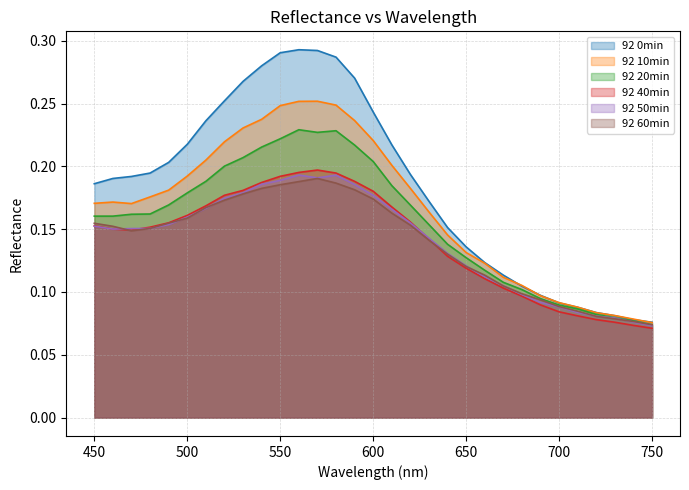

What is the maximum value shown in the chart?

0.3